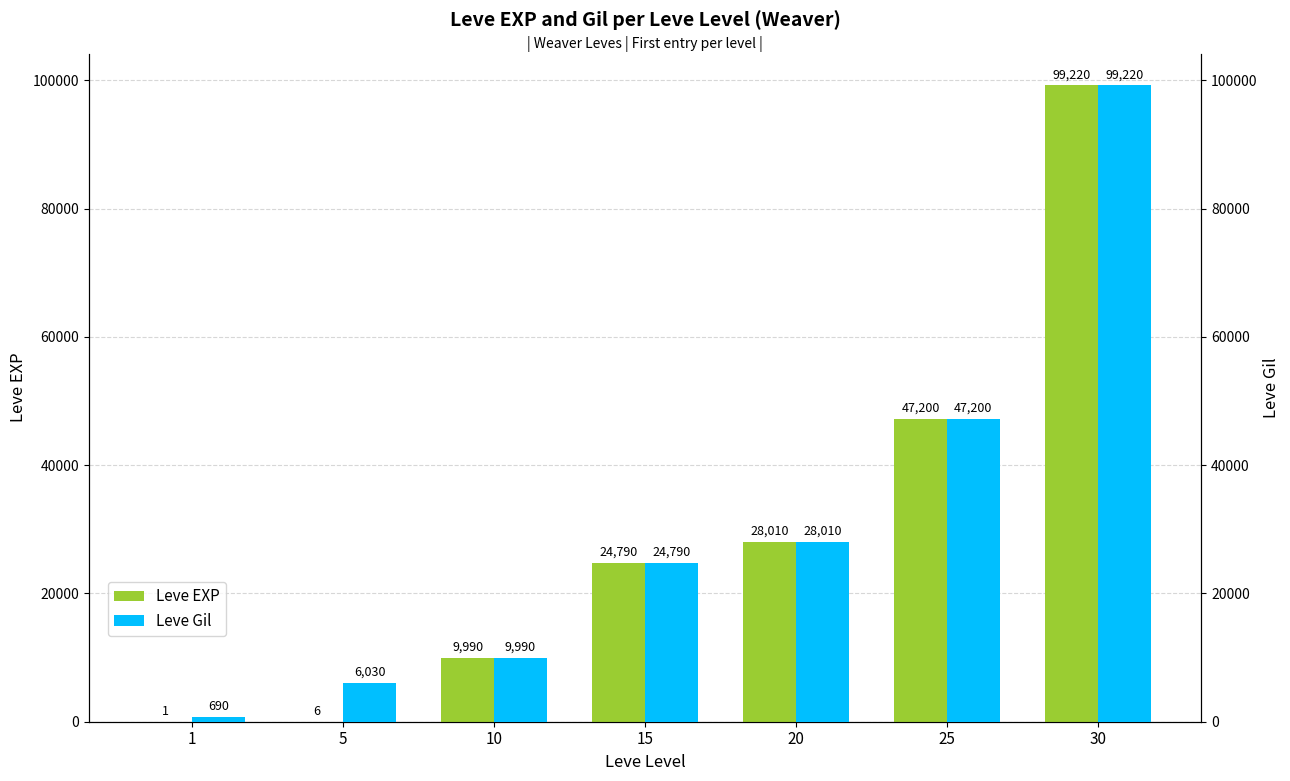

Are the bars grouped side by side (vs. stacked)?

Yes